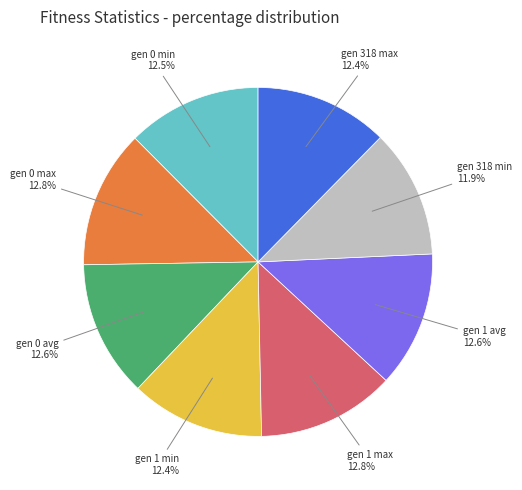

Does any single category account for the majority?

No